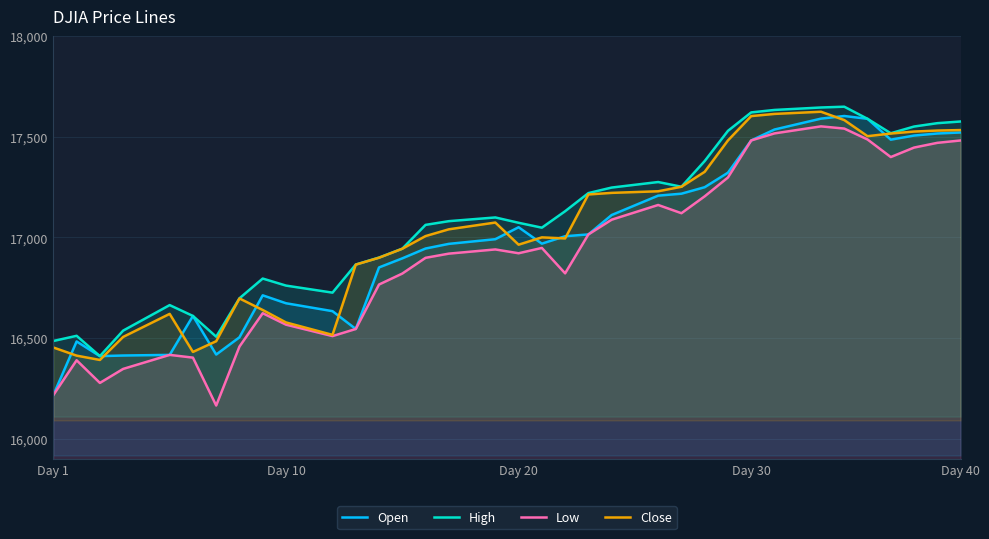

What is the total value across all series at 22?

67953.1